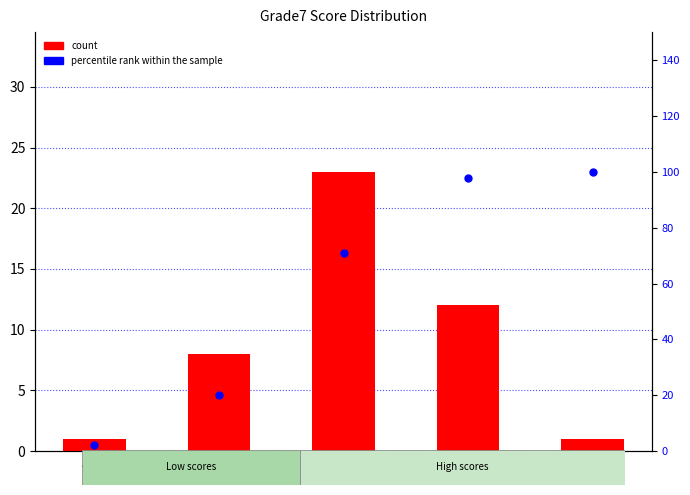

What are all the series names shown in the legend?

count, percentile rank within the sample